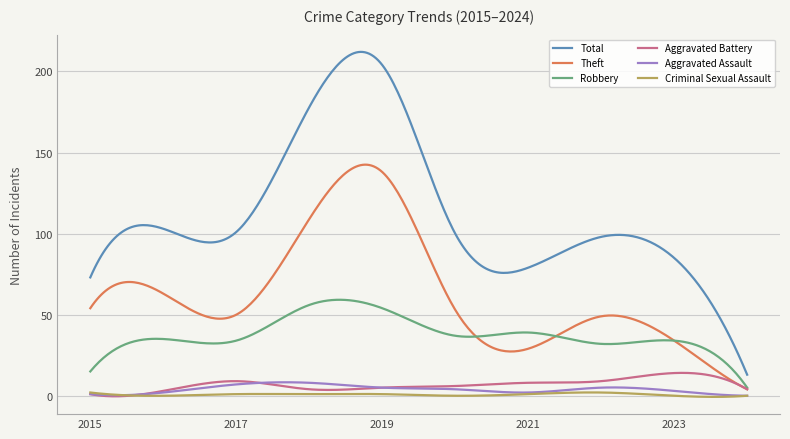

What are all the series names shown in the legend?

Total, Theft, Robbery, Aggravated Battery, Aggravated Assault, Criminal Sexual Assault